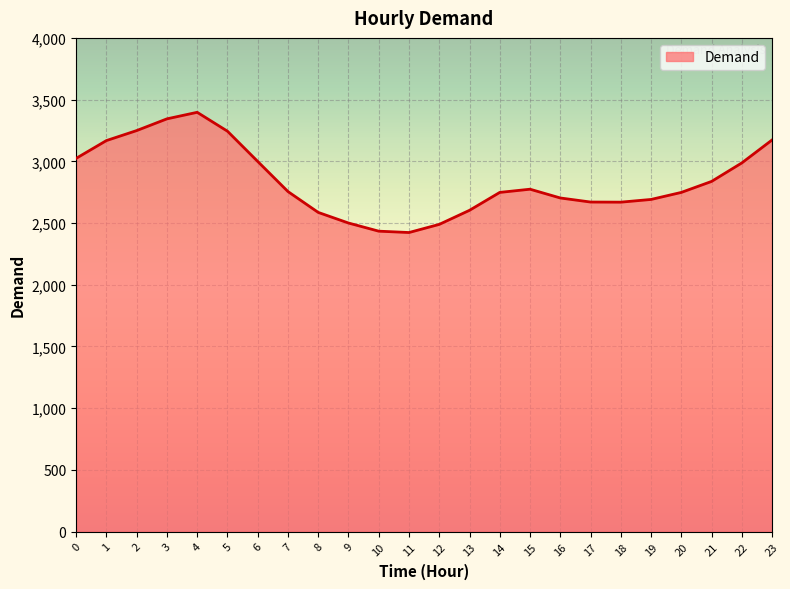

What is the sum of the values at 16 and 17?

5373